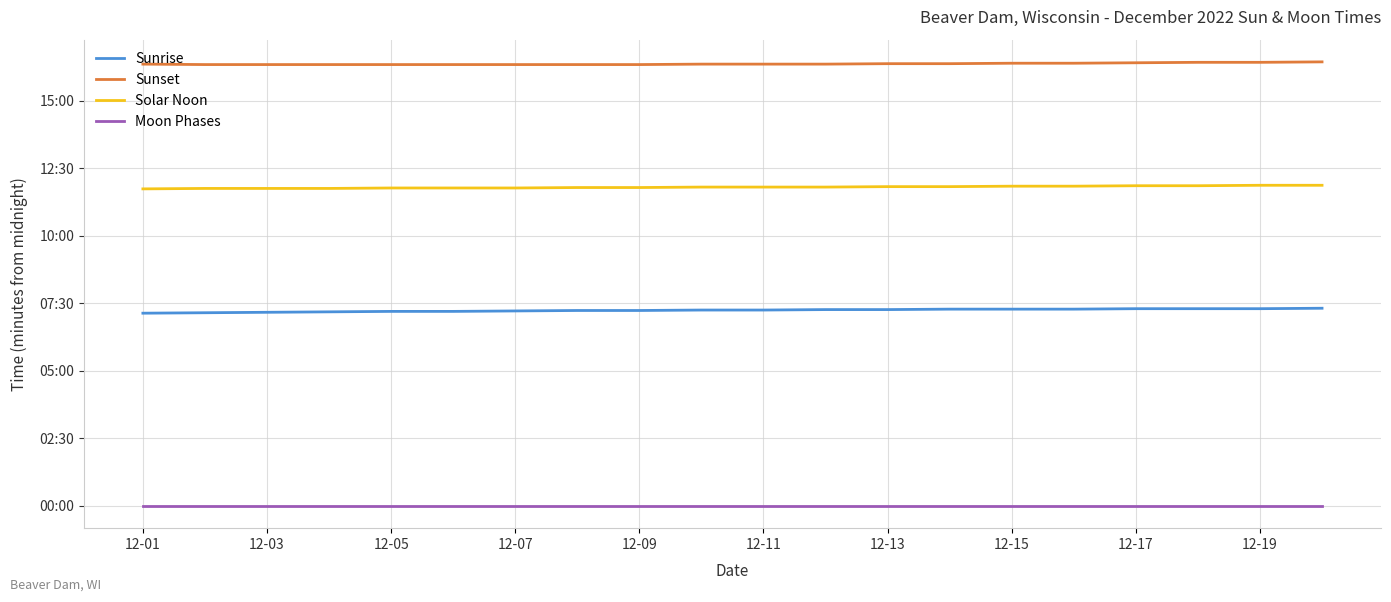

What are all the series names shown in the legend?

Sunrise, Sunset, Solar Noon, Moon Phases